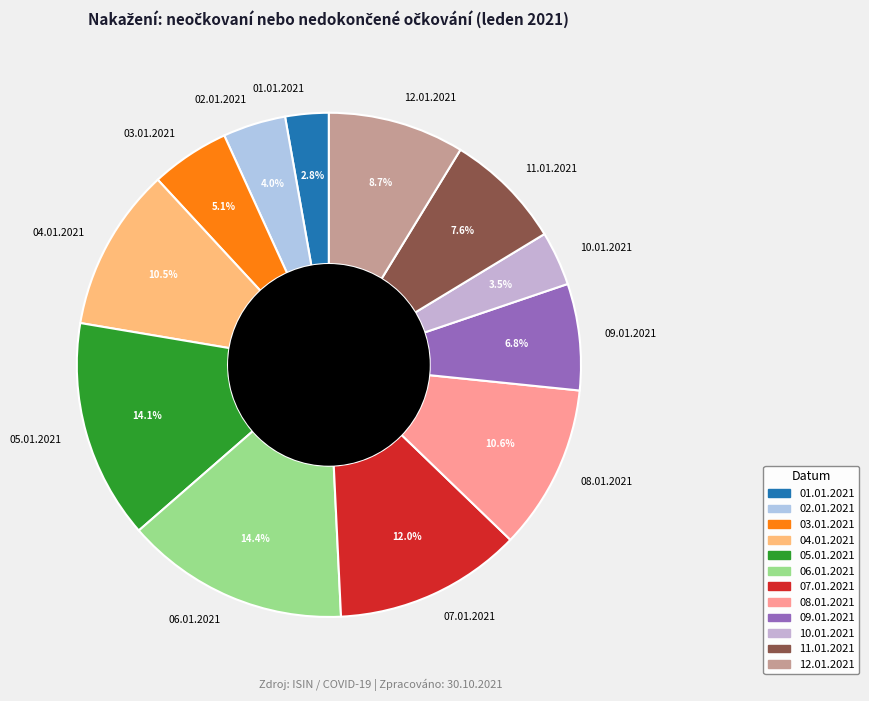

Approximately how many times larger is the value at 09.01.2021 compared to 12.01.2021?

0.8